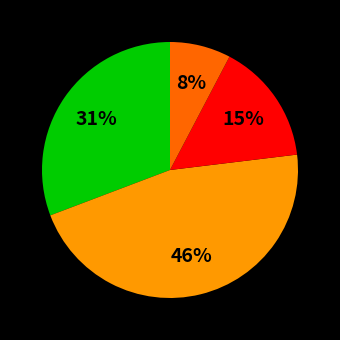

To the nearest percent, what is the difference between the largest and smallest slice percentages?

38%